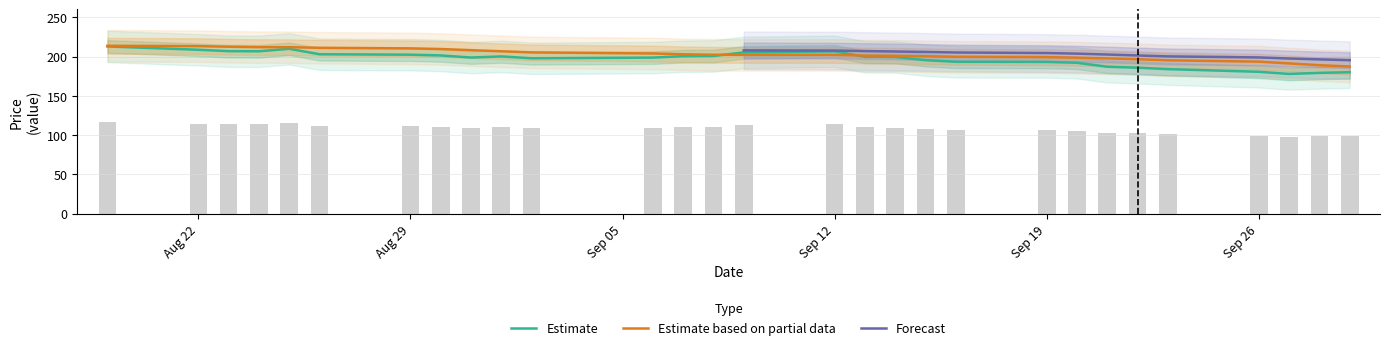

The value of Estimate at Sep 12 is 206.6. True or false?

True